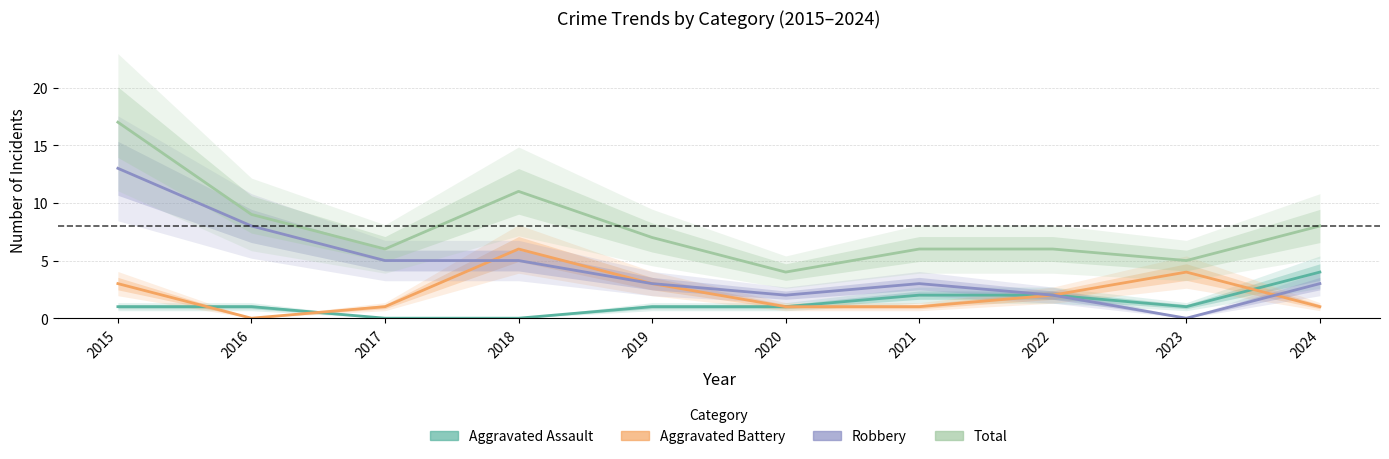

At which category does Robbery reach its first local valley?

2020